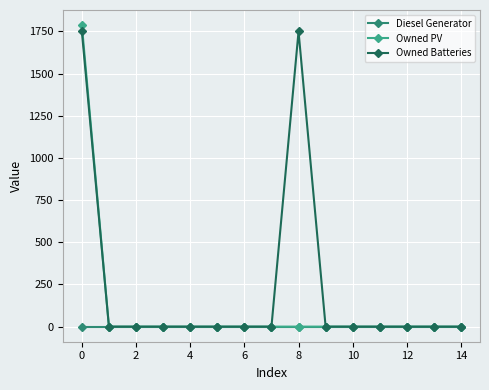

What is the highest value of the Owned PV series?

1787